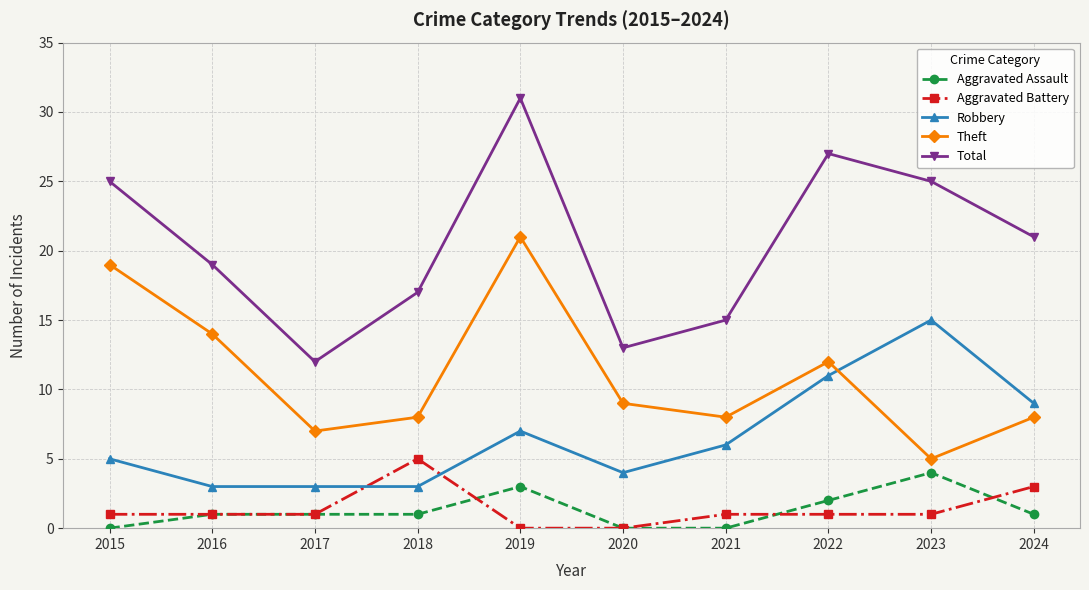

At 2018, list the series in order from largest to smallest.

Total, Theft, Aggravated Battery, Robbery, Aggravated Assault